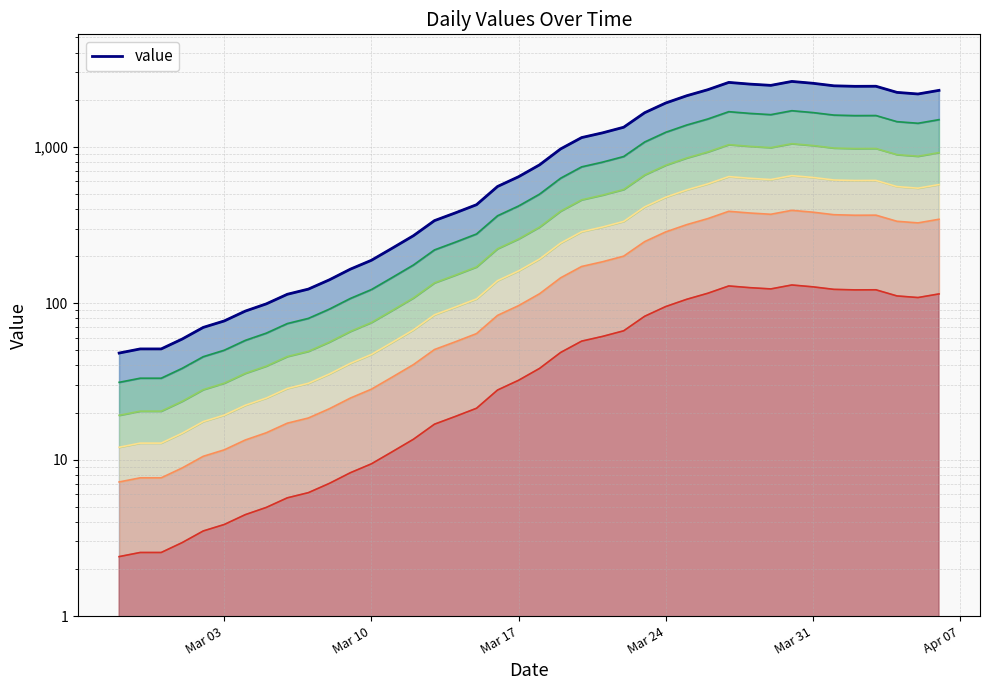

How many series are shown in this chart?

1